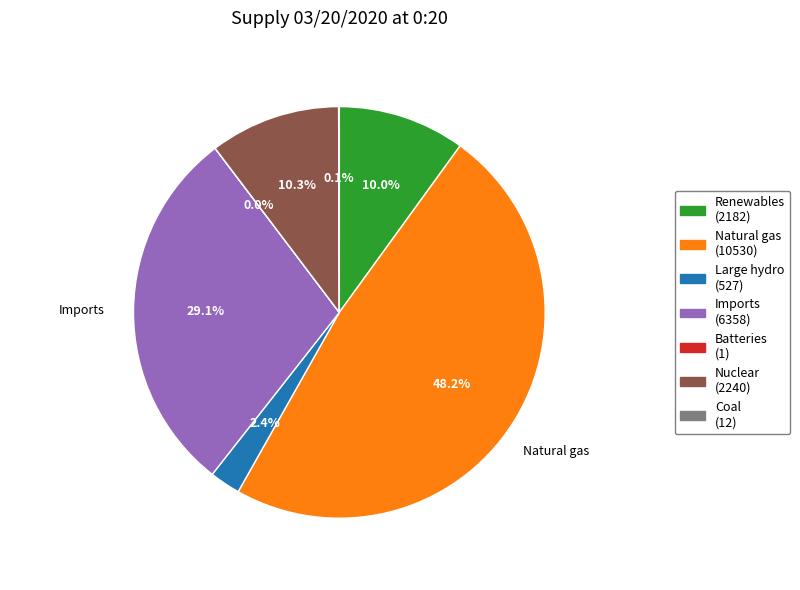

Does any single category account for the majority?

No